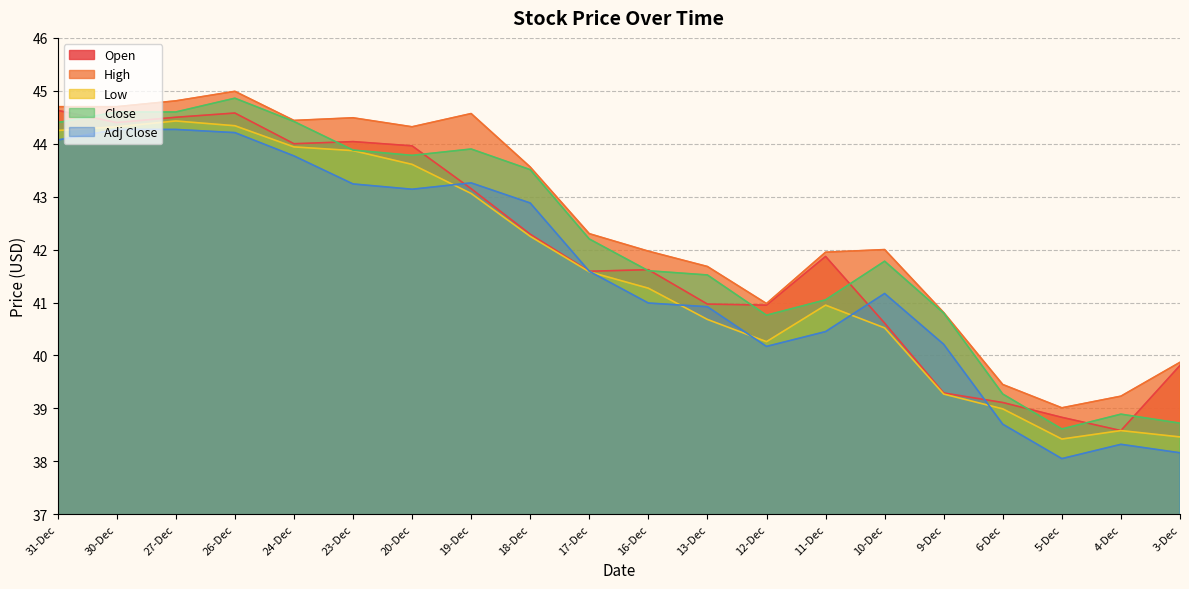

What is the sum of all High values?

849.8